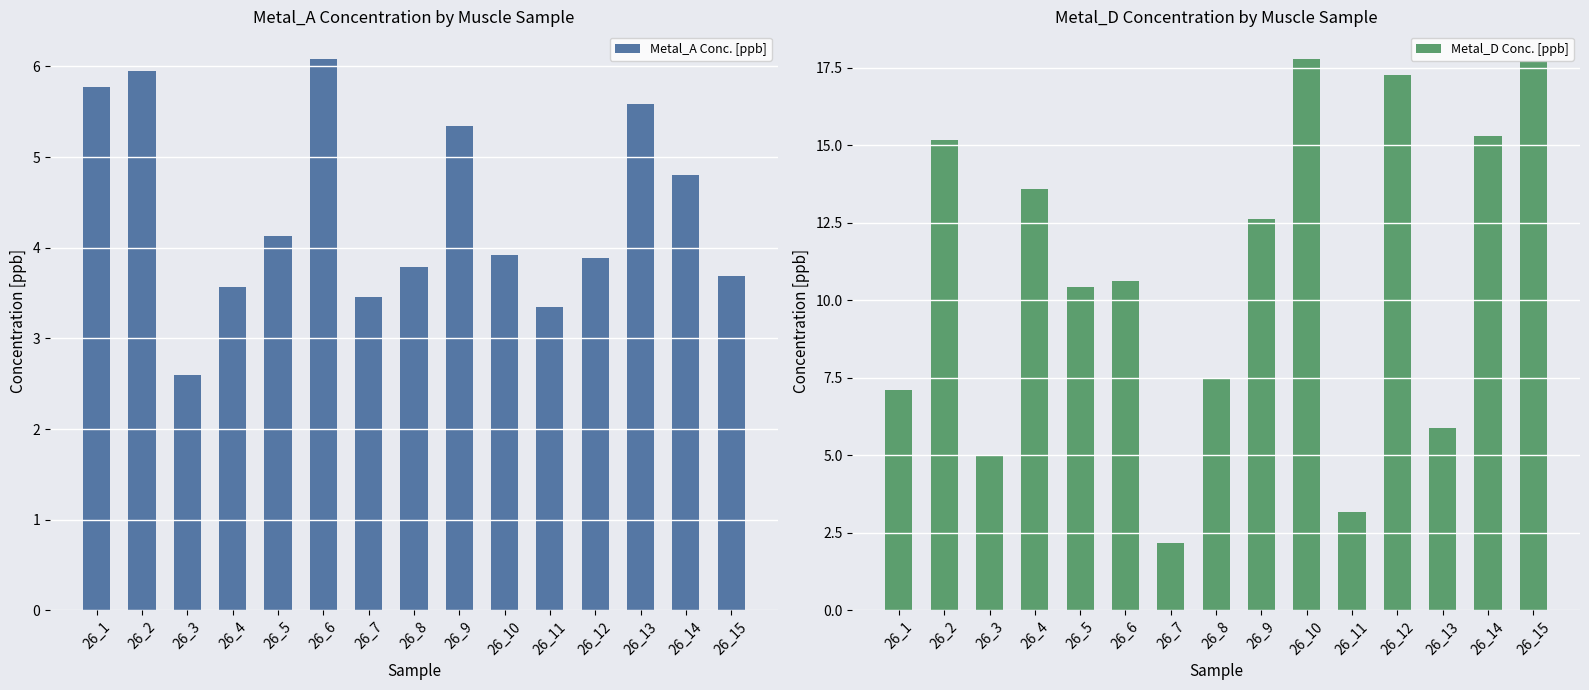

How many values in the Metal_D Conc. [ppb] series exceed 10?

9